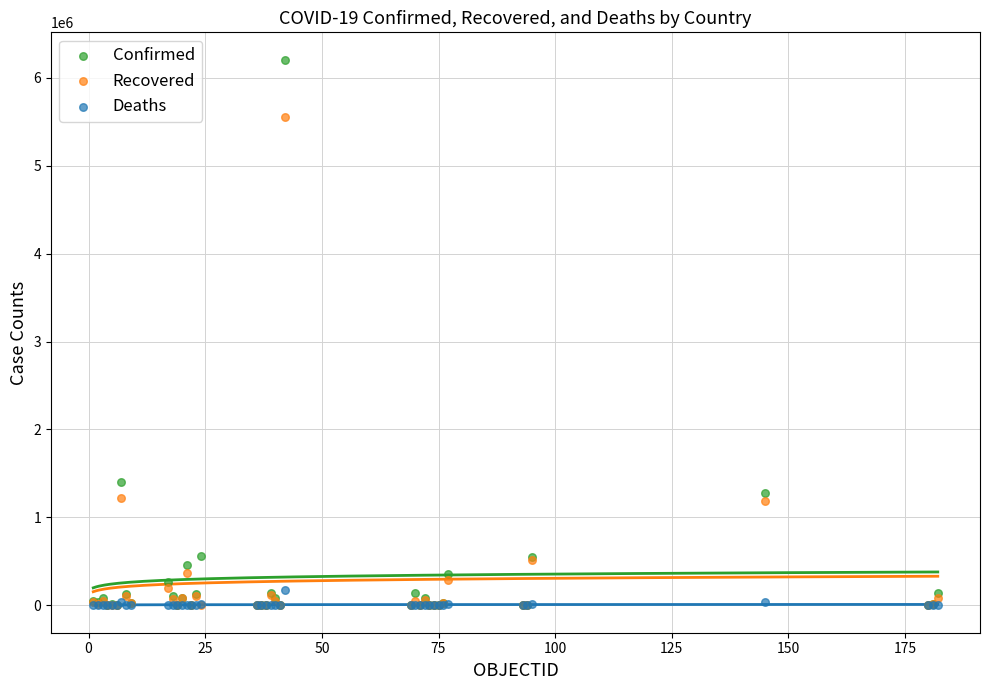

In the Confirmed series, what Y value is closest to 3102180?

1399431